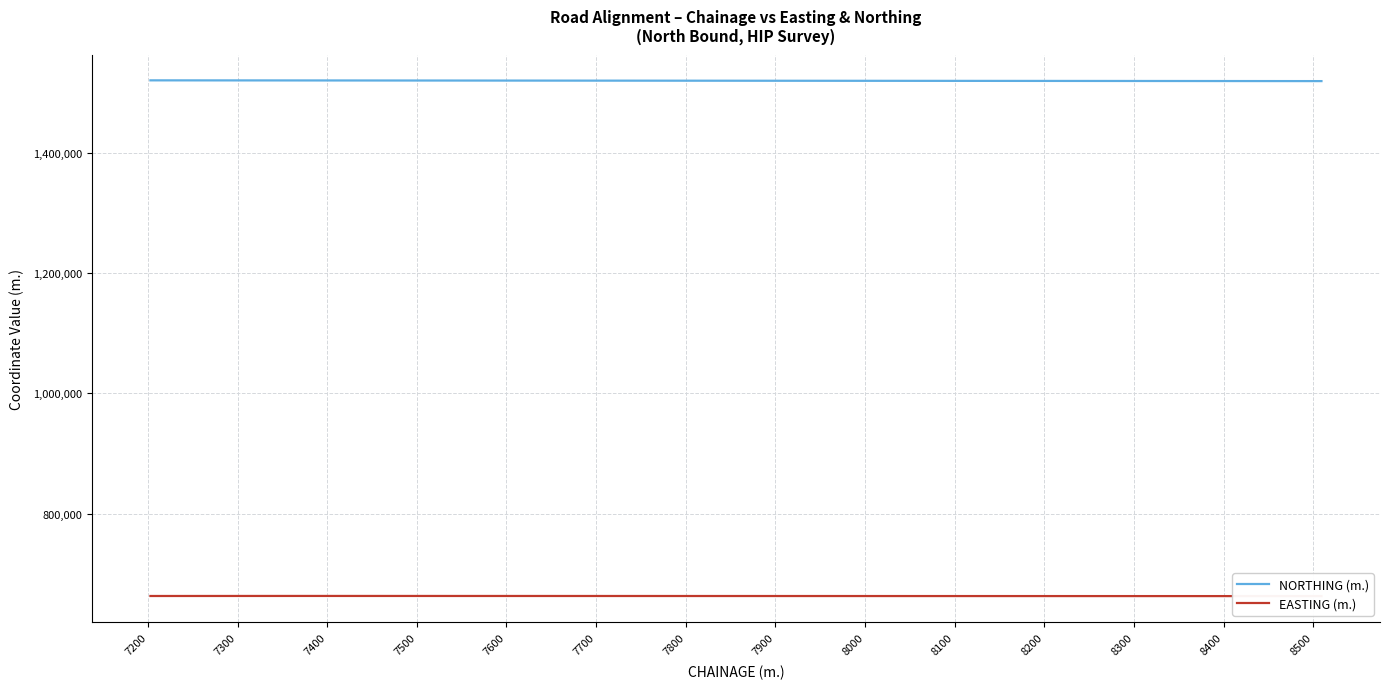

What is the lowest value of the EASTING (m.) series?

662479.0